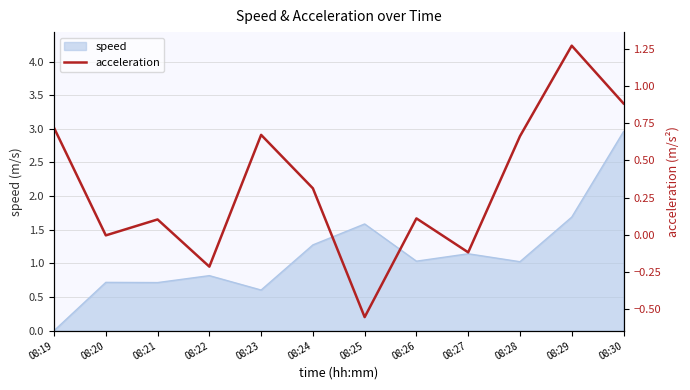

How many points are higher than both their immediate neighbors (excluding endpoints)?

4